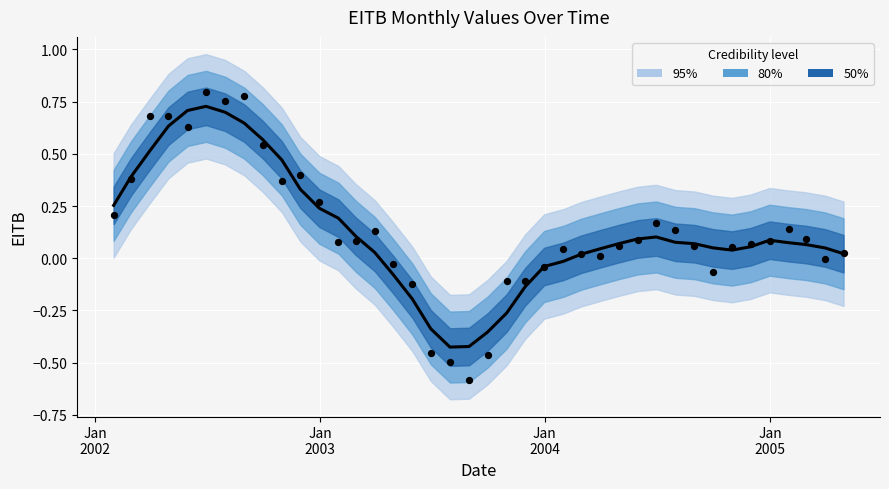

Which series contains the lowest Y value?

Observed